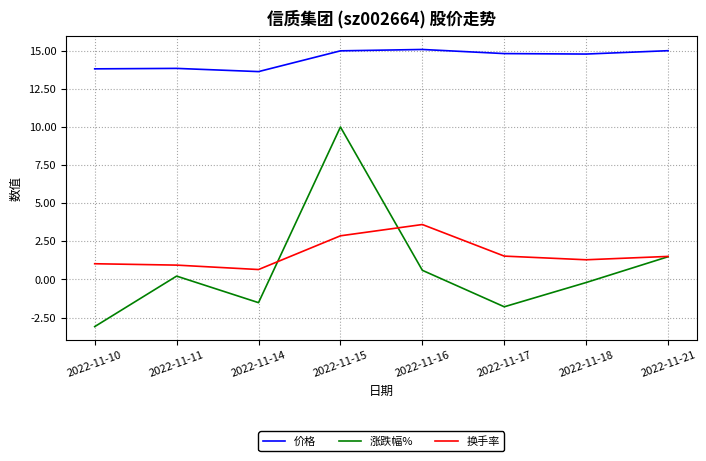

What is the maximum value for 涨跌幅%?

10.0